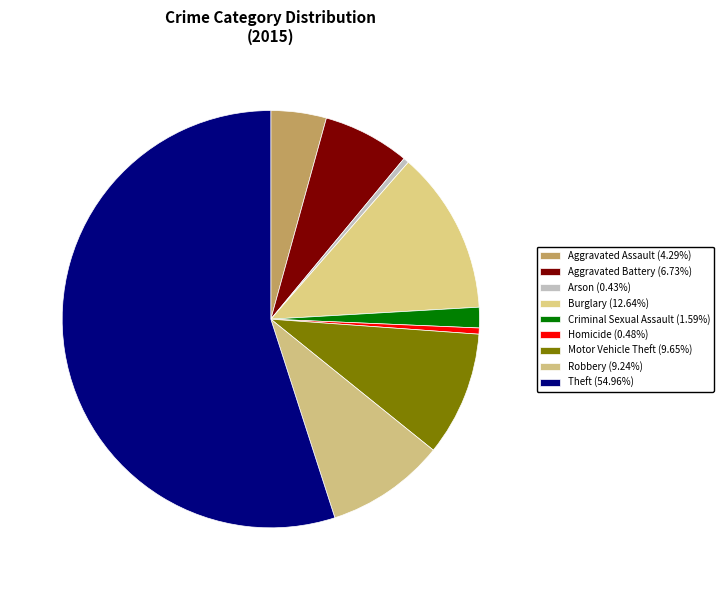

To the nearest percent, what is the combined percentage of Homicide and Aggravated Battery?

7%